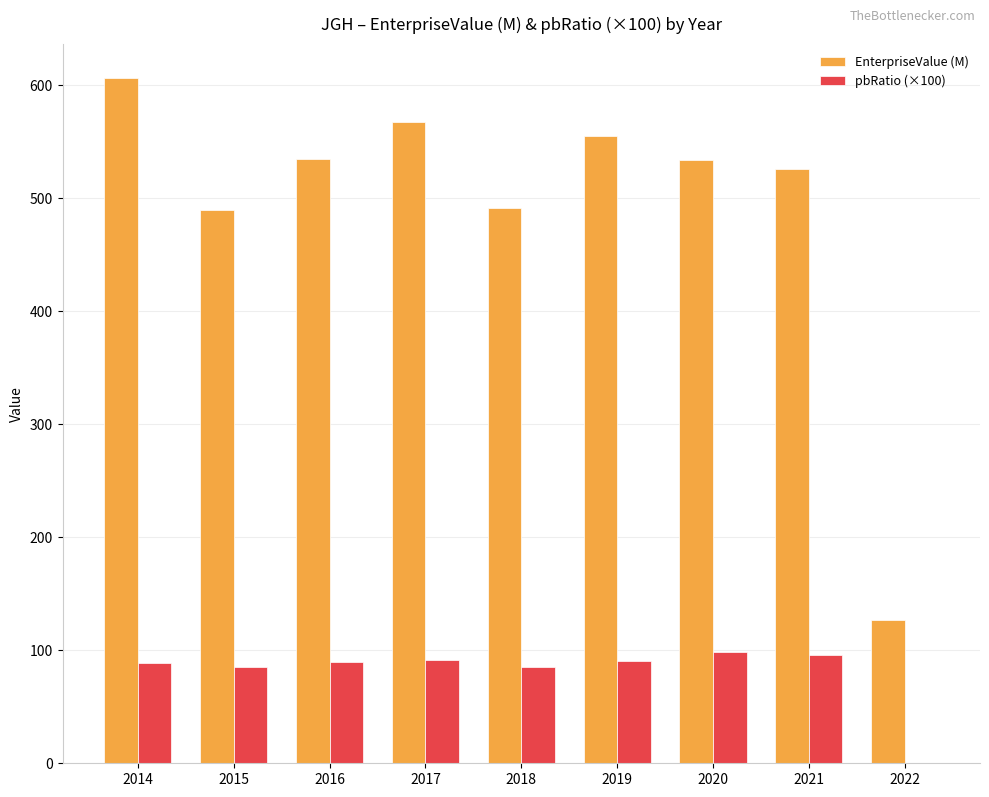

What is the difference between the pbRatio (×100) values at 2014 and 2022?

88.6